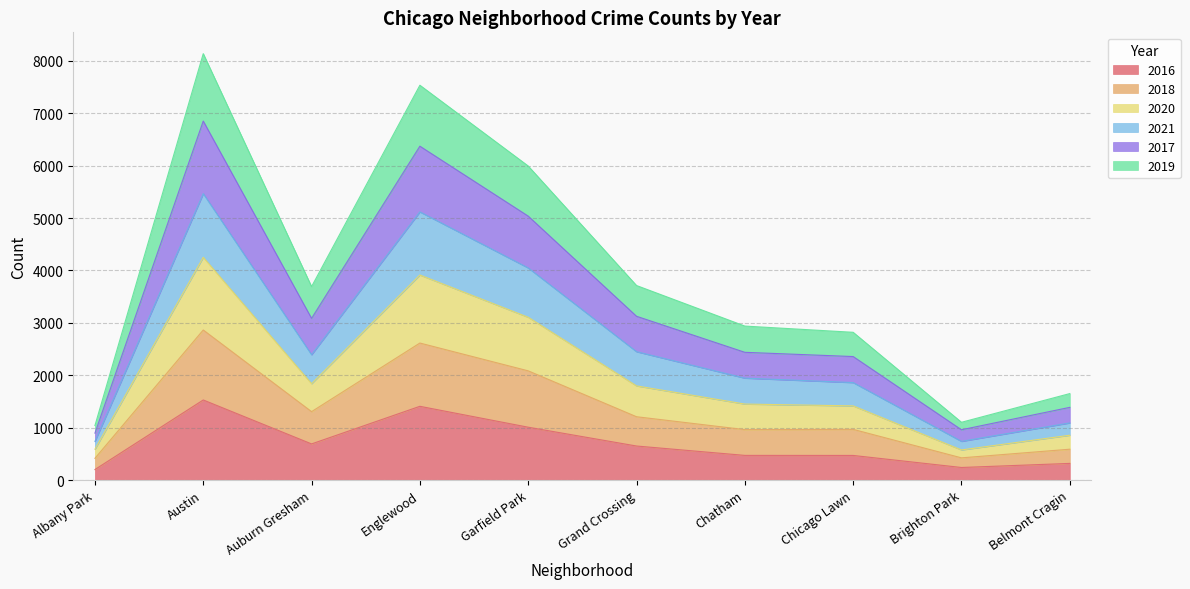

What is the total value across all series at Austin?

8140